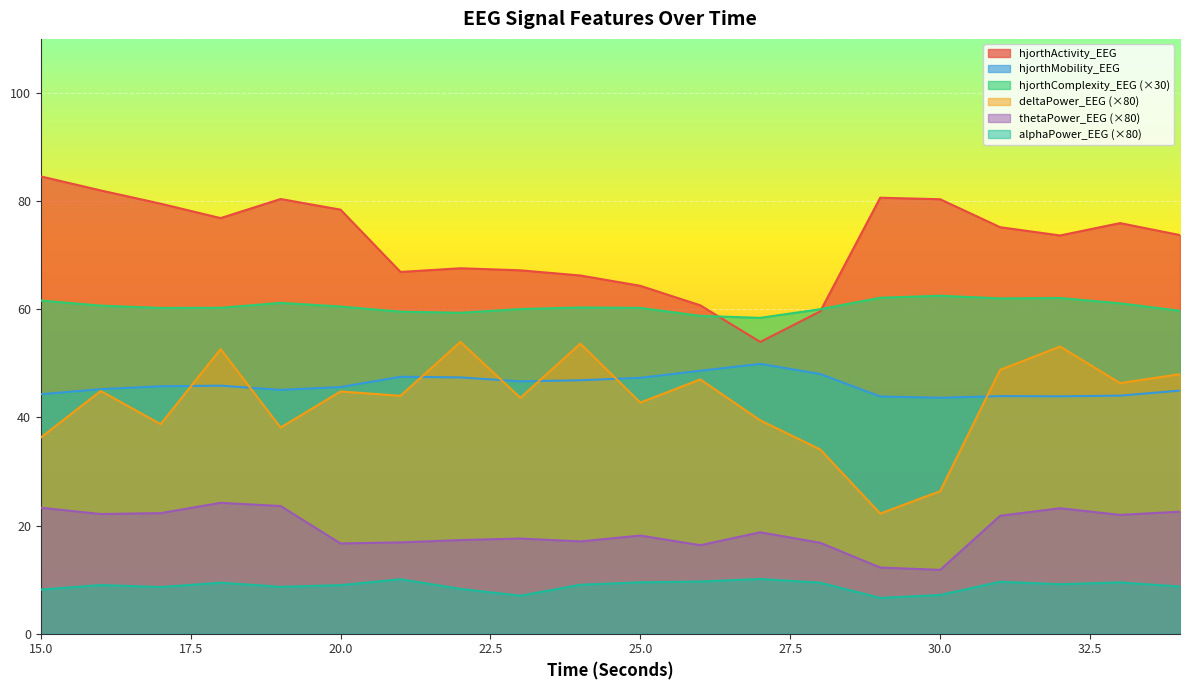

Which series has the largest total across all categories?

hjorthActivity_EEG